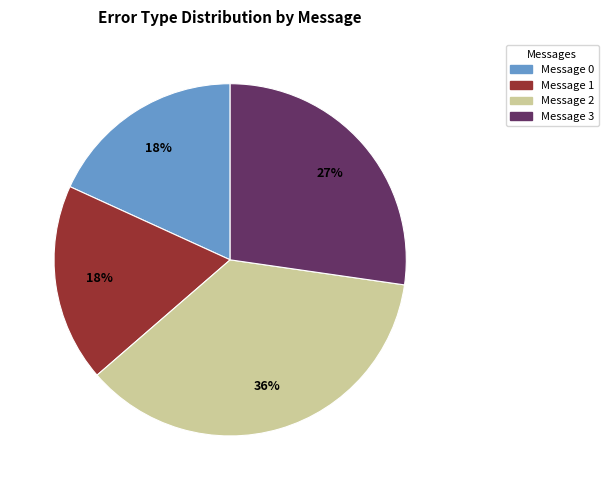

Approximately how many times larger is the value at Message 2 compared to Message 3?

1.3